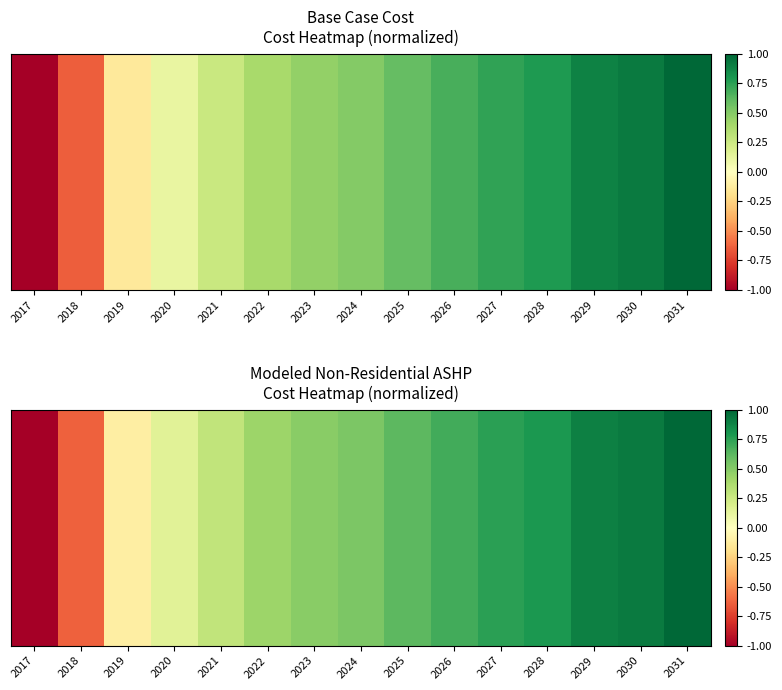

Reading left to right, extract all data points from this chart.

2017=-1.0	2018=-0.6	2019=-0.1	2020=0.1	2021=0.3	2022=0.4	2023=0.5	2024=0.5	2025=0.6	2026=0.7	2027=0.8	2028=0.8	2029=0.9	2030=0.9	2031=1.0